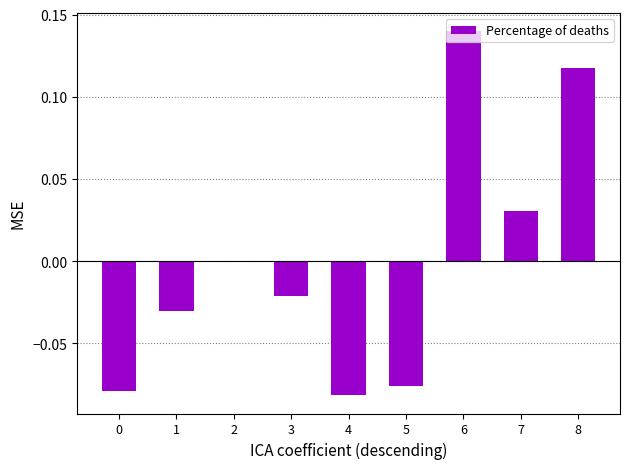

Which has a higher value, 0 or 1?

1